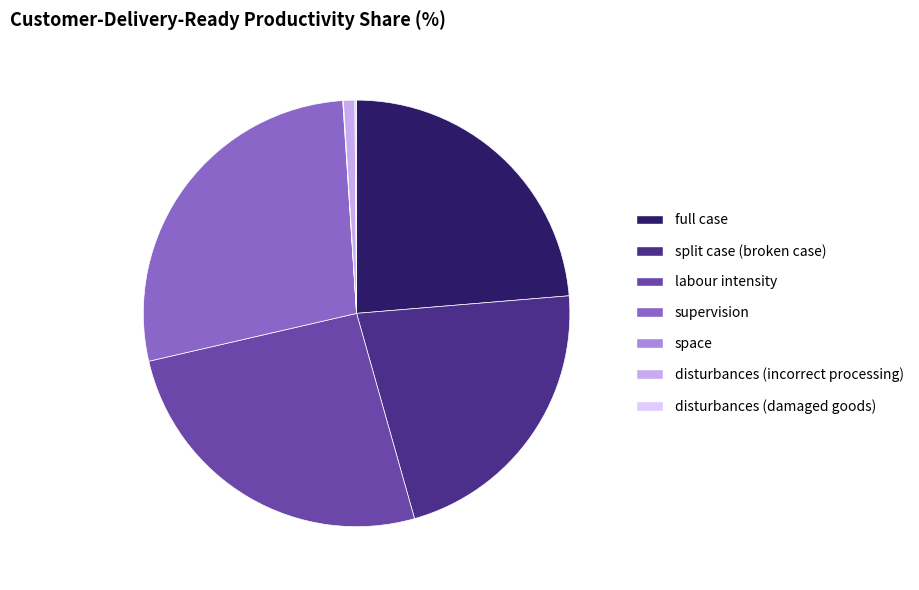

Is there a majority slice in this chart?

No